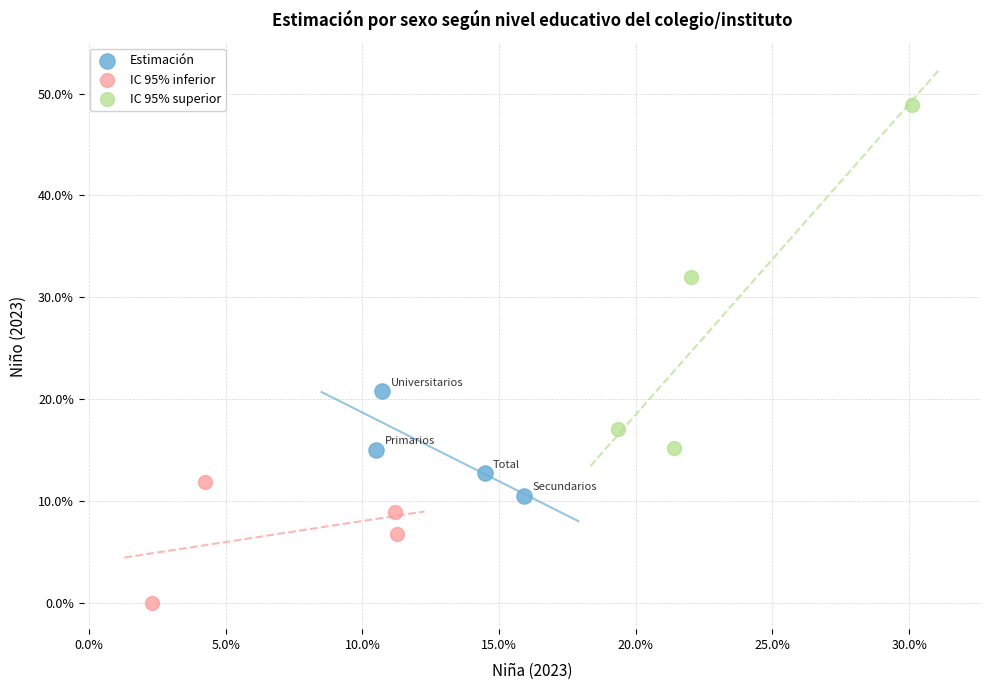

What are all the series names shown in the legend?

Estimación, IC 95% inferior, IC 95% superior